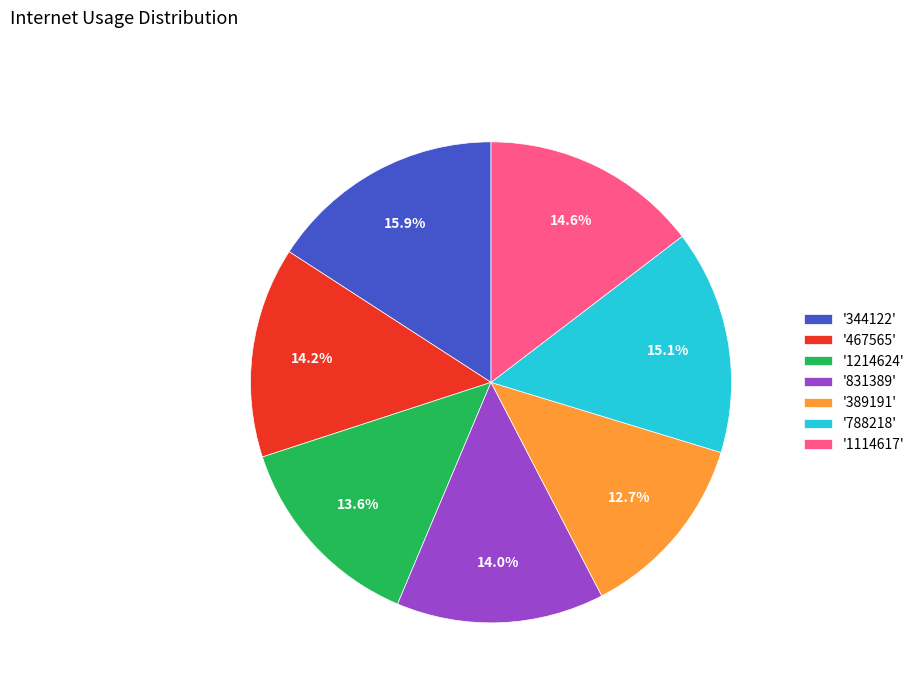

What is the smallest slice in the pie chart?

'389191'